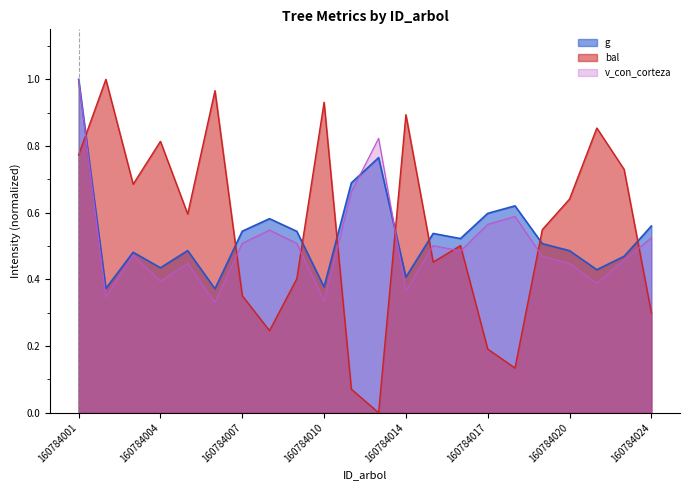

How many intersections are there between v_con_corteza and g?

2